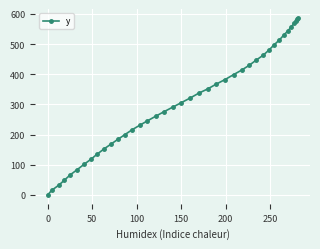

What is the difference between the maximum and minimum values?

587.0